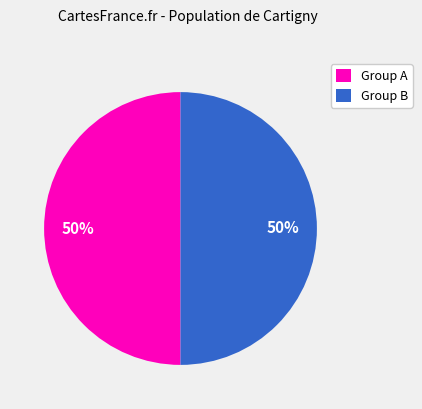

How many slices are in this pie chart?

2